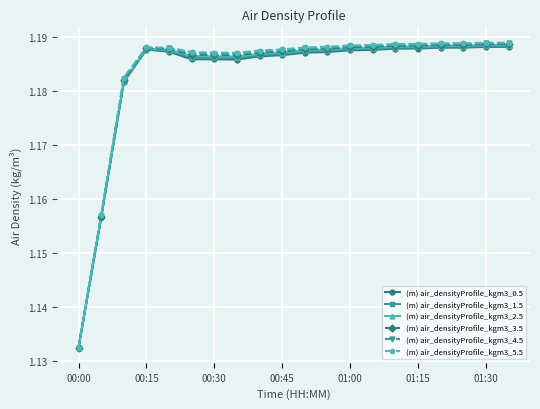

Which series has the largest range (max minus min)?

(m) air_densityProfile_kgm3_5.5